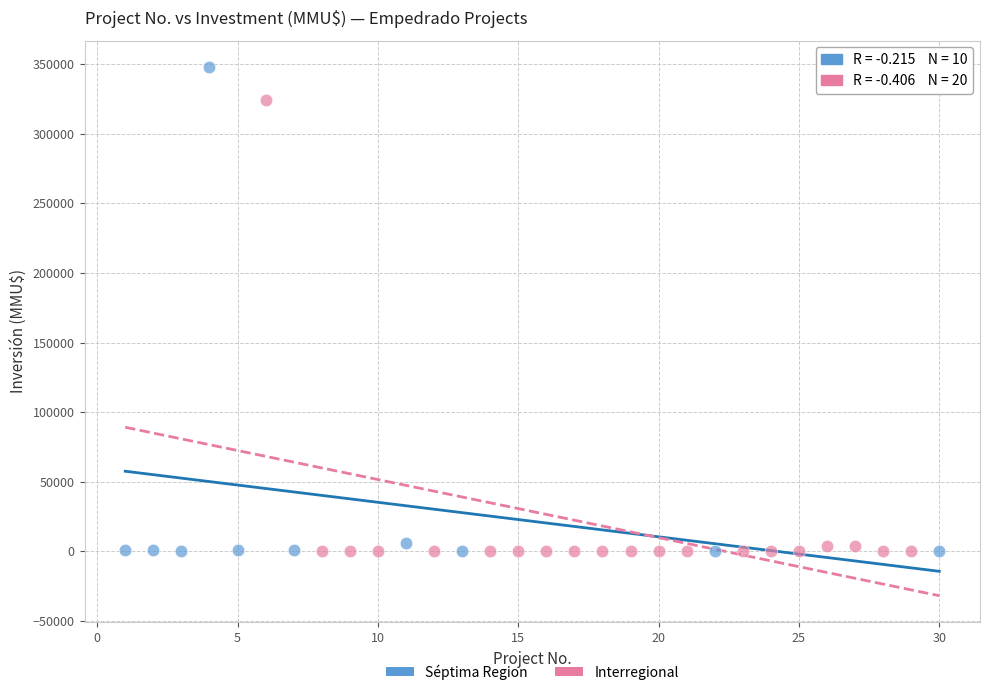

Which series has the largest Y range (max minus min)?

Séptima Region